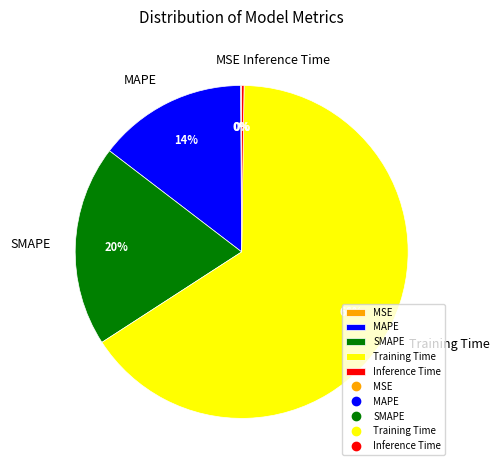

Do MAPE and Training Time together represent more than half of the pie?

Yes